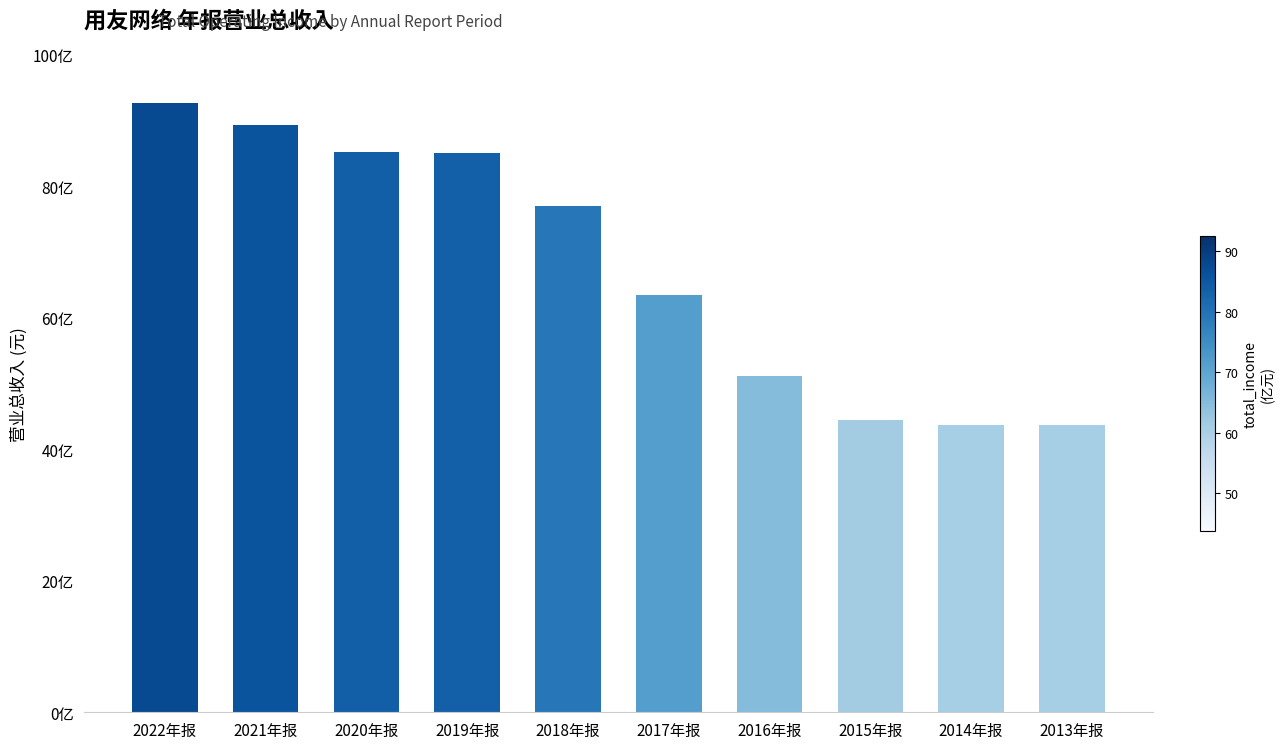

At which label is the value closest to 6812217443?

2017年报